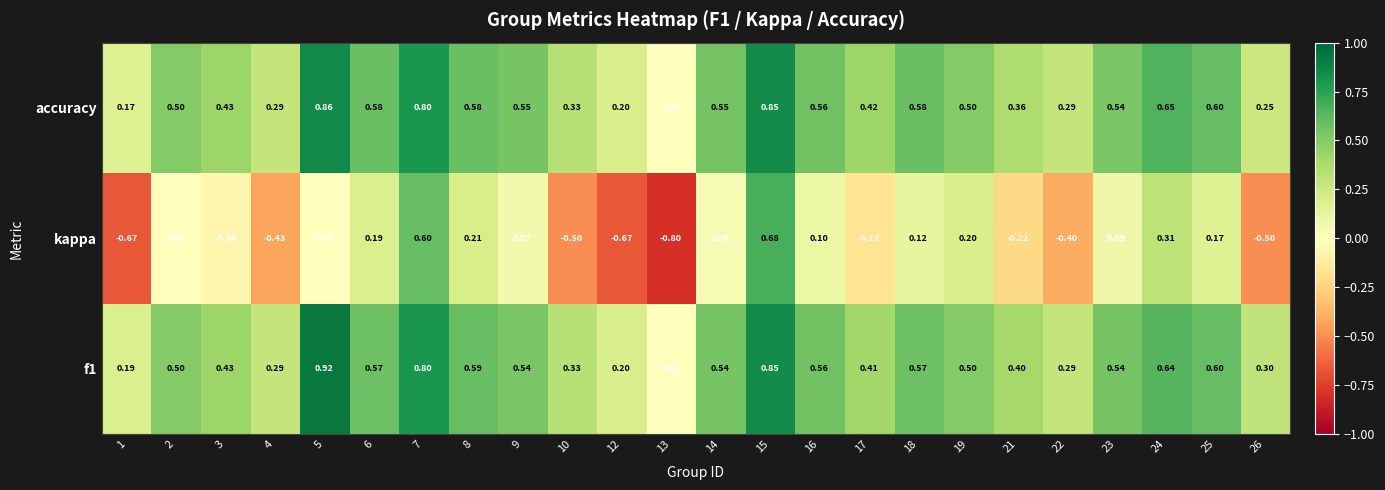

Is the value of accuracy at 21 greater than the value of kappa at 14?

Yes